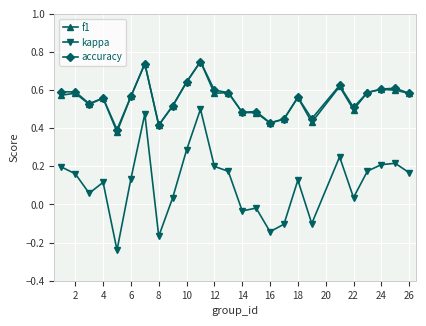

True or false: kappa and f1 cross at least once.

False